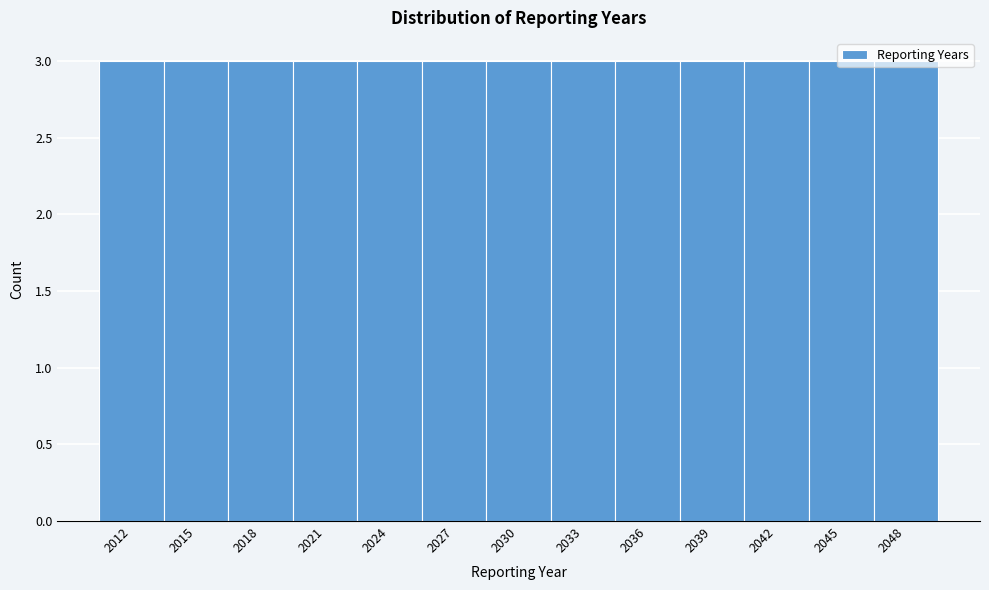

Reading left to right, transcribe this chart: for each bar, give the range it covers on the x-axis and its height. The values are not printed on the chart, so give them approximately, as read against the axis.

2010.5 to 2013.5: 3
2013.5 to 2016.5: 3
2016.5 to 2019.5: 3
2019.5 to 2022.5: 3
2022.5 to 2025.5: 3
2025.5 to 2028.5: 3
2028.5 to 2031.5: 3
2031.5 to 2034.5: 3
2034.5 to 2037.5: 3
2037.5 to 2040.5: 3
2040.5 to 2043.5: 3
2043.5 to 2046.5: 3
2046.5 to 2049.5: 3